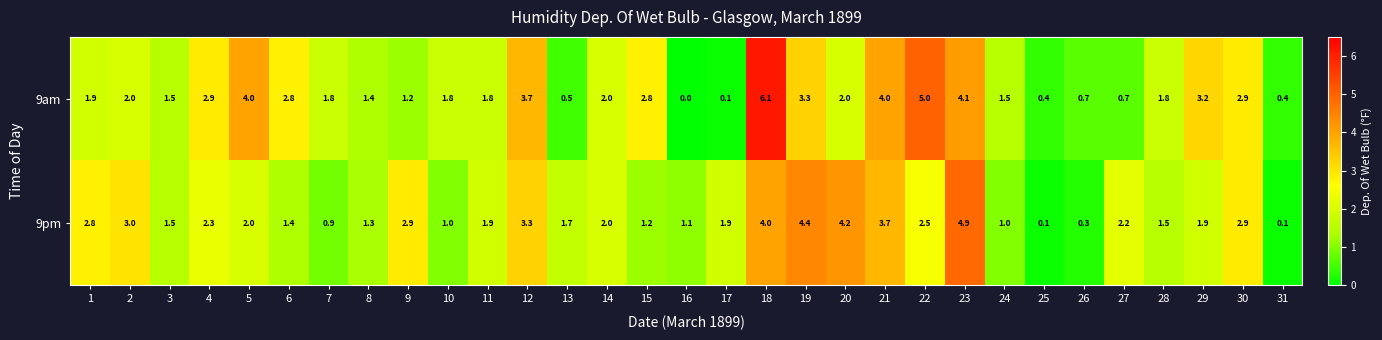

What is the maximum value shown in the chart?

6.1